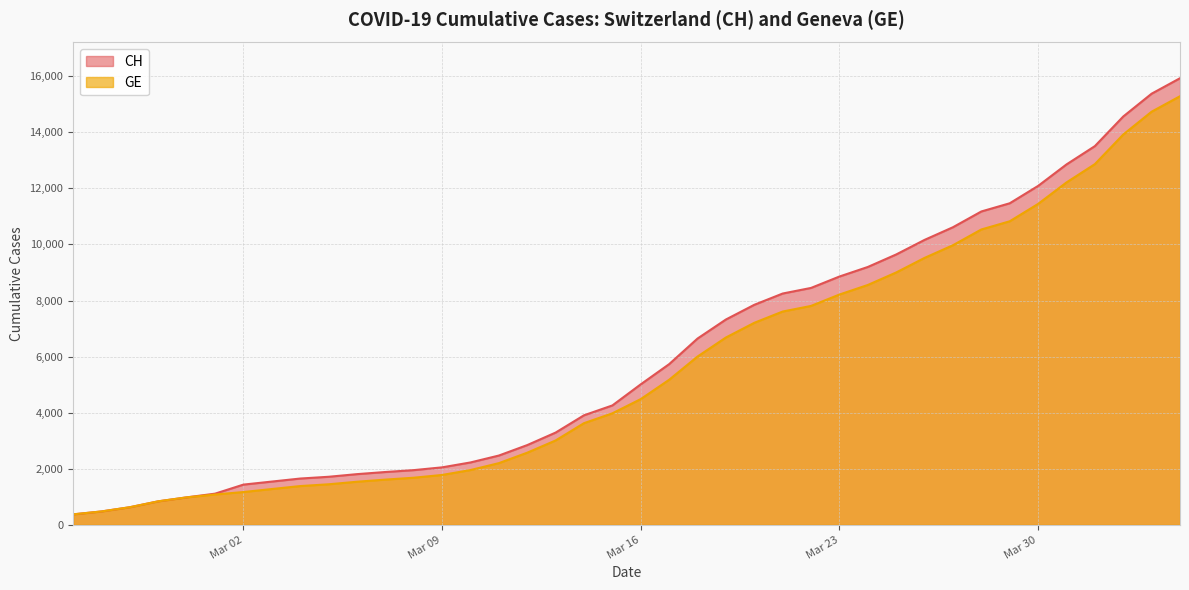

Which series has the largest range (max minus min)?

CH